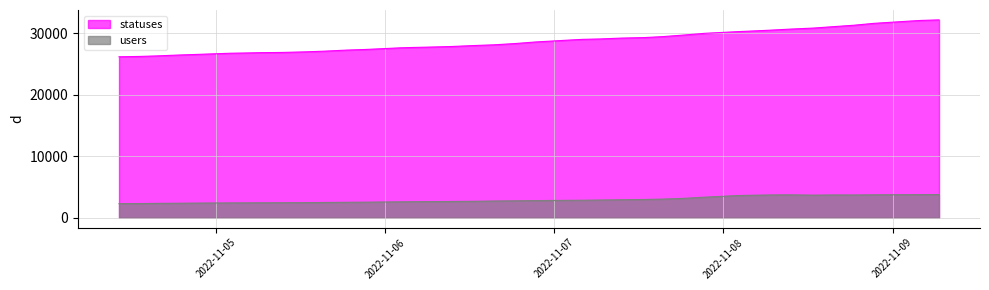

How many data points does each series have?

40